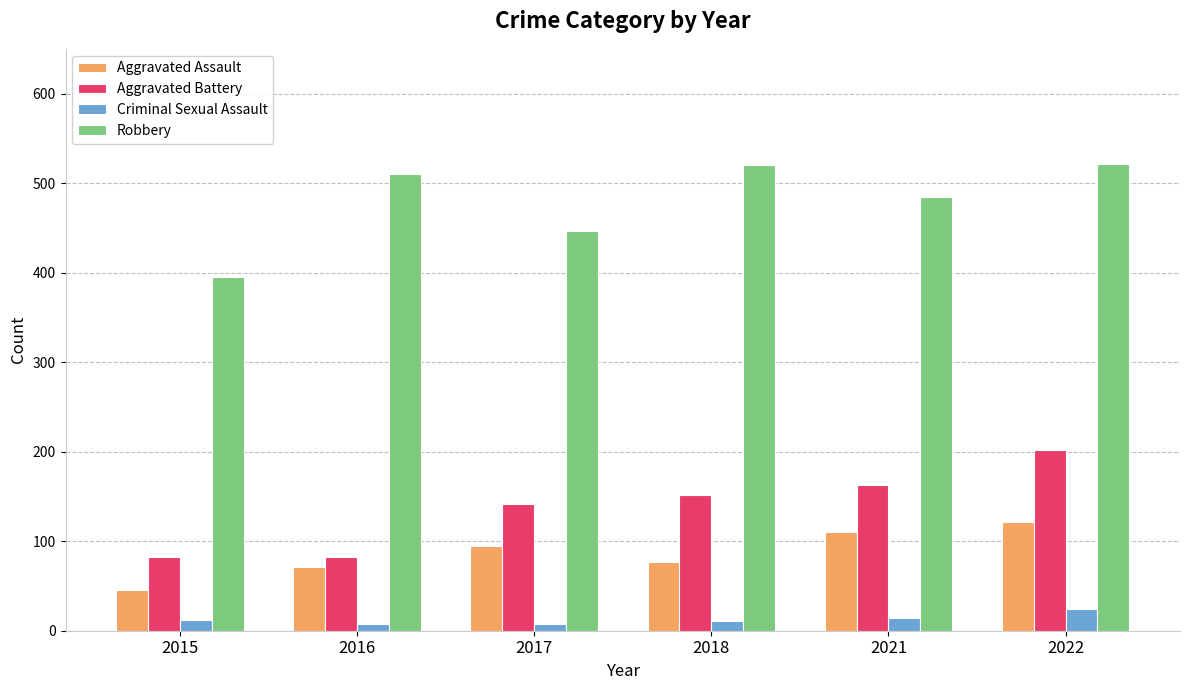

What is the approximate value of Aggravated Assault at 2018, to the nearest 10?

80